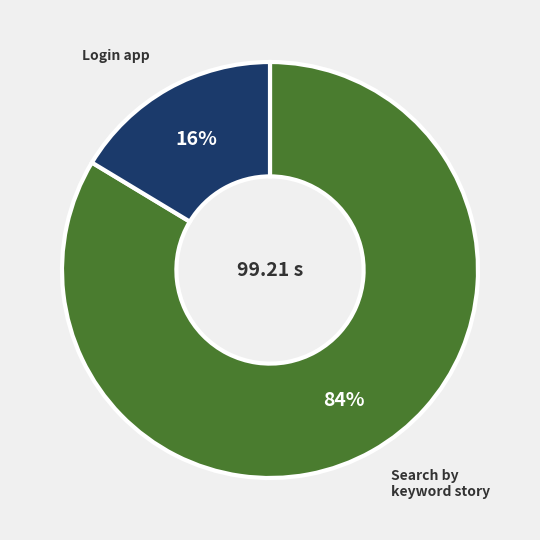

Is there any slice that represents more than half of the pie?

Yes